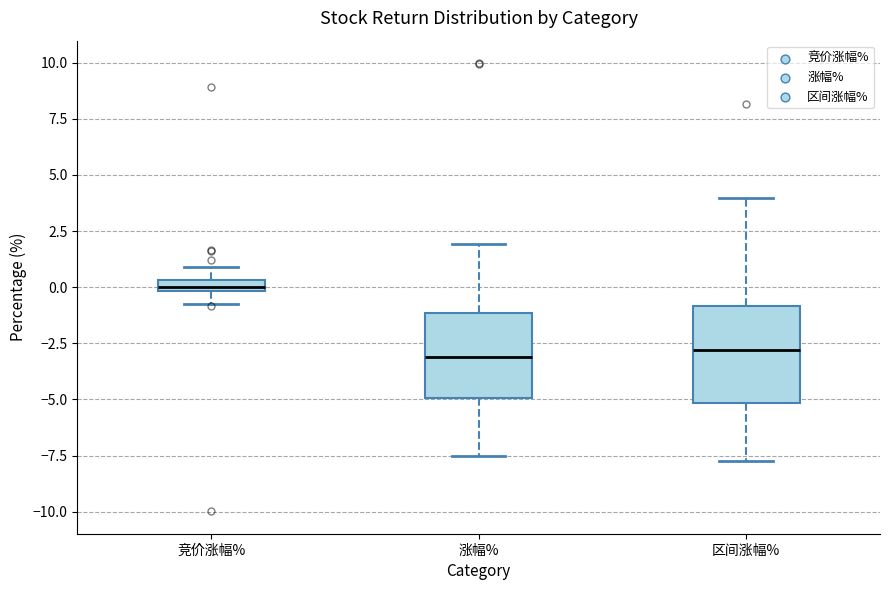

Where is the upper edge of the box for 涨幅% on the y-axis? The values are not printed on the chart, so give them approximately, as read against the axis.

-1.0